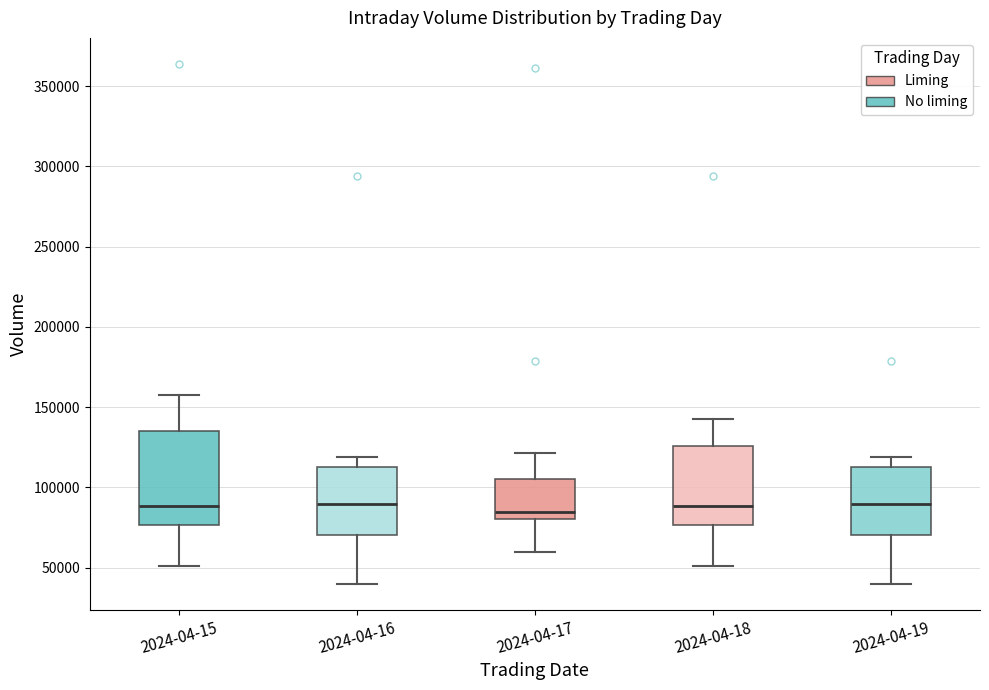

Reading left to right, transcribe this box plot: for each box, give where its median line is, the range the box spans, and where its two whiskers end, as read against the y-axis. The values are not printed on the chart, so give them approximately, as read against the axis.

2024-04-15: median 90000, box 75000 to 135000, whiskers 50000 to 155000
2024-04-16: median 90000, box 70000 to 115000, whiskers 40000 to 120000
2024-04-17: median 85000, box 80000 to 105000, whiskers 60000 to 120000
2024-04-18: median 90000, box 75000 to 125000, whiskers 50000 to 145000
2024-04-19: median 90000, box 70000 to 115000, whiskers 40000 to 120000